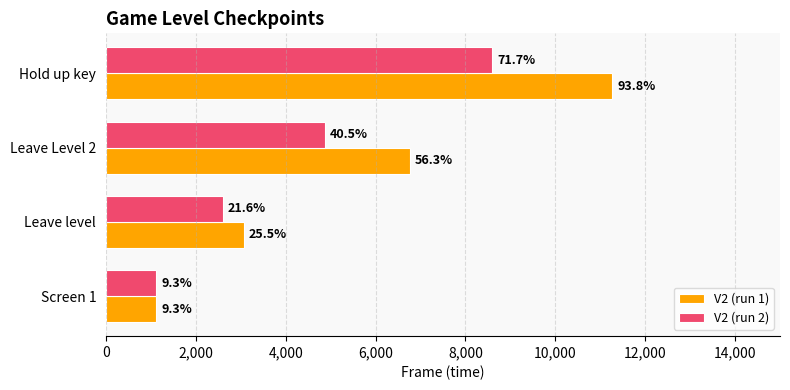

What are all the series names shown in the legend?

V2 (run 1), V2 (run 2)